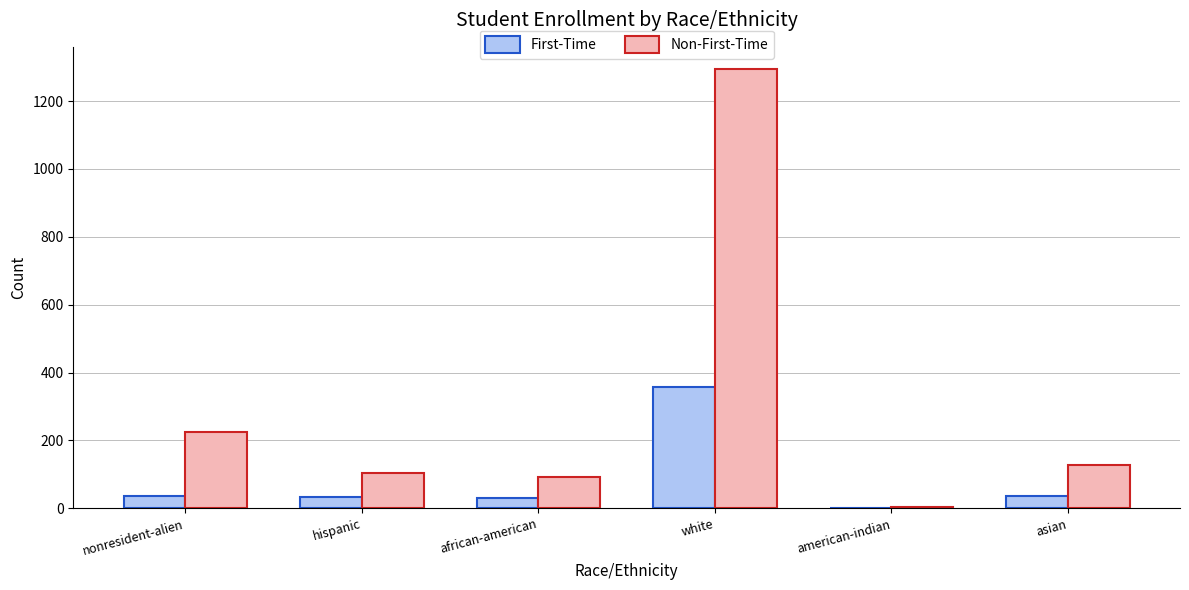

What is the total value across all series at nonresident-alien?

262